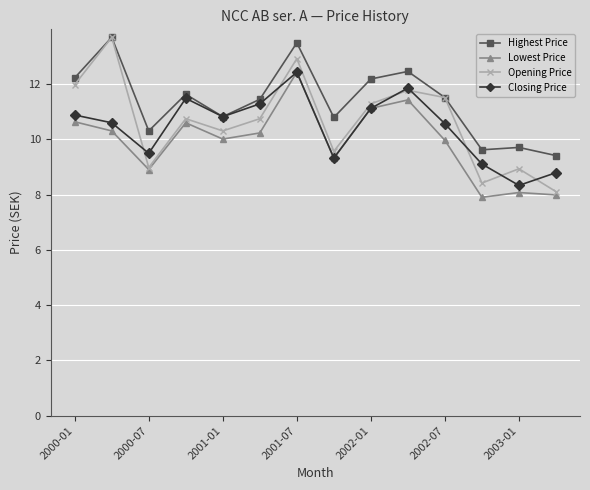

Which series has the widest spread of values?

Opening Price